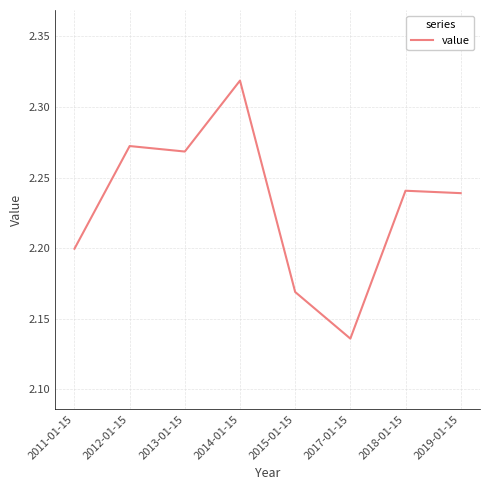

How many lines are shown in the chart?

1